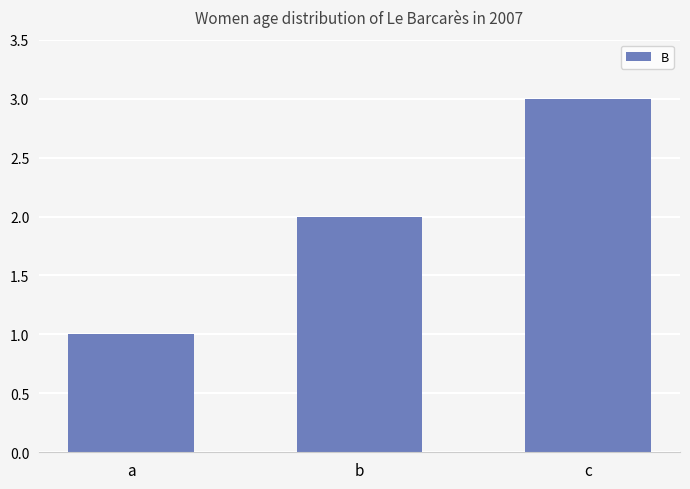

List the labels in order of value, smallest first.

a, b, c